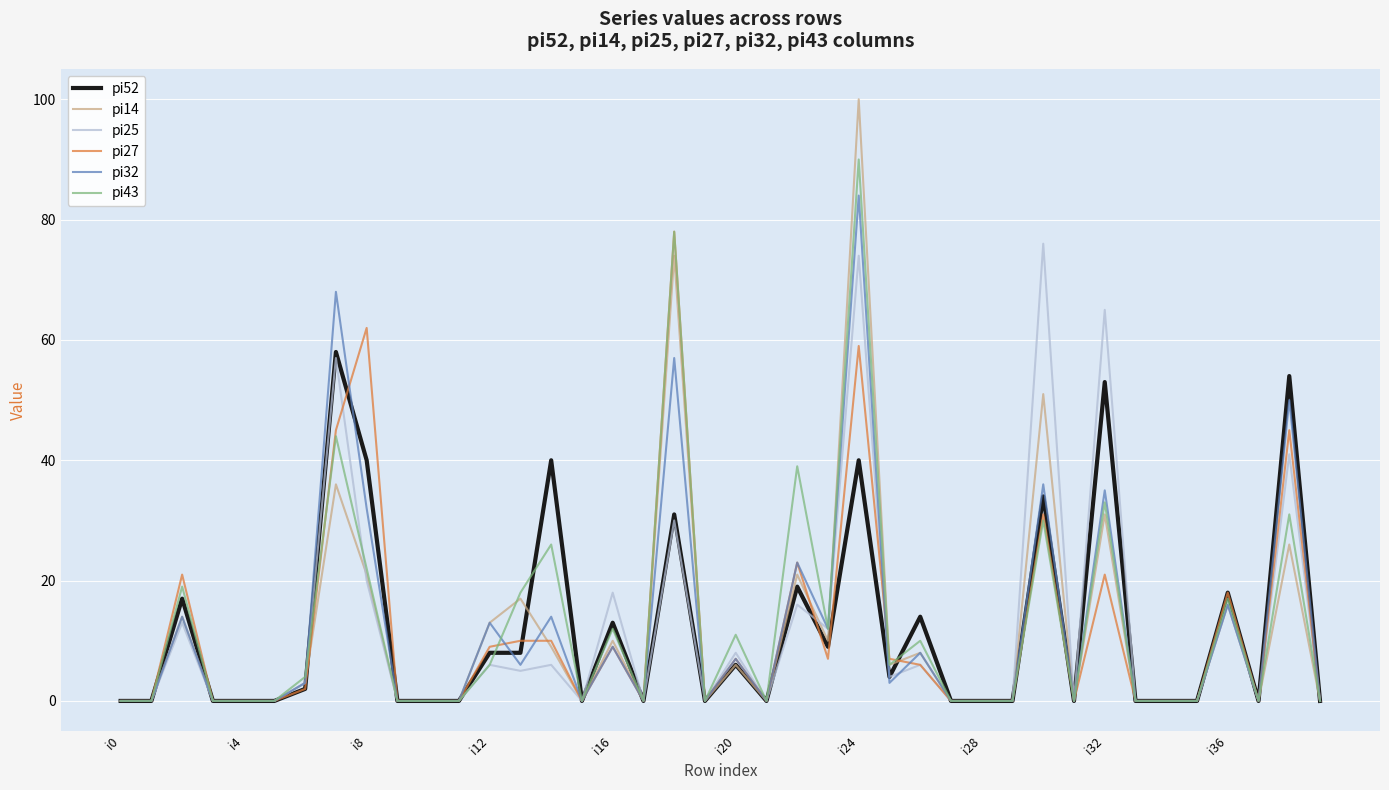

Which series has the widest spread of values?

pi14